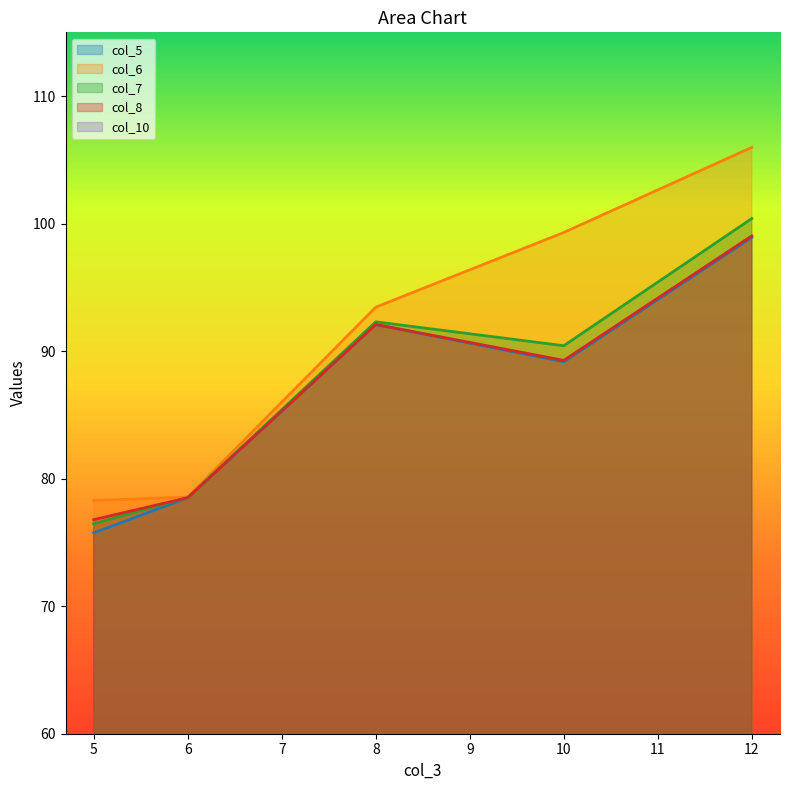

At which category does the chart reach its minimum across all series?

5